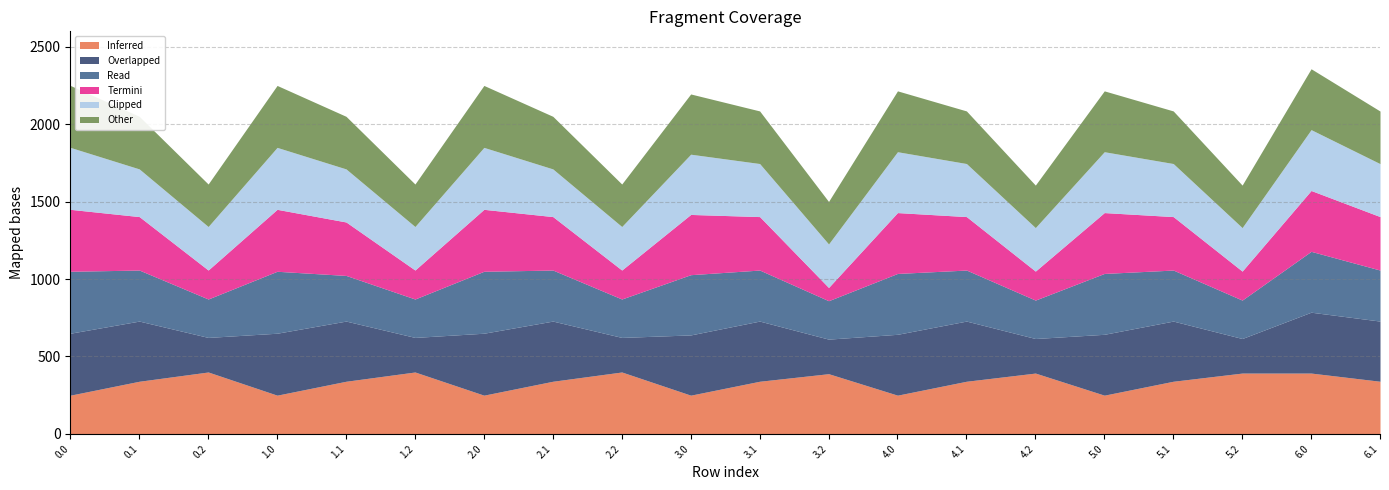

What is the maximum value shown in the chart?

400.0